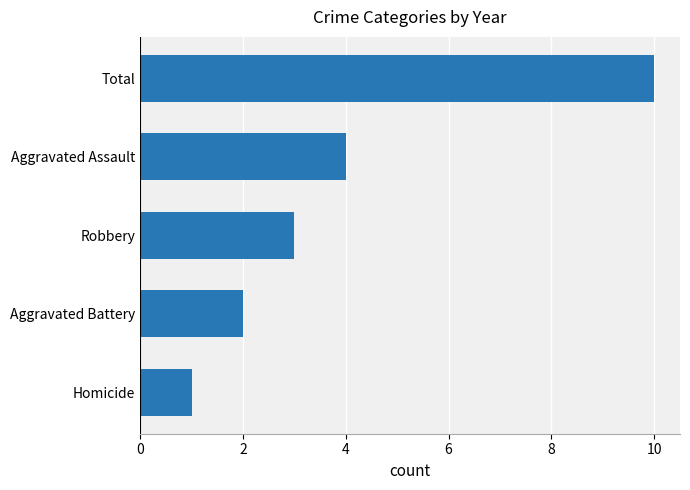

Reading bottom to top, list all the values displayed in this chart.

Homicide=1	Aggravated Battery=2	Robbery=3	Aggravated Assault=4	Total=10